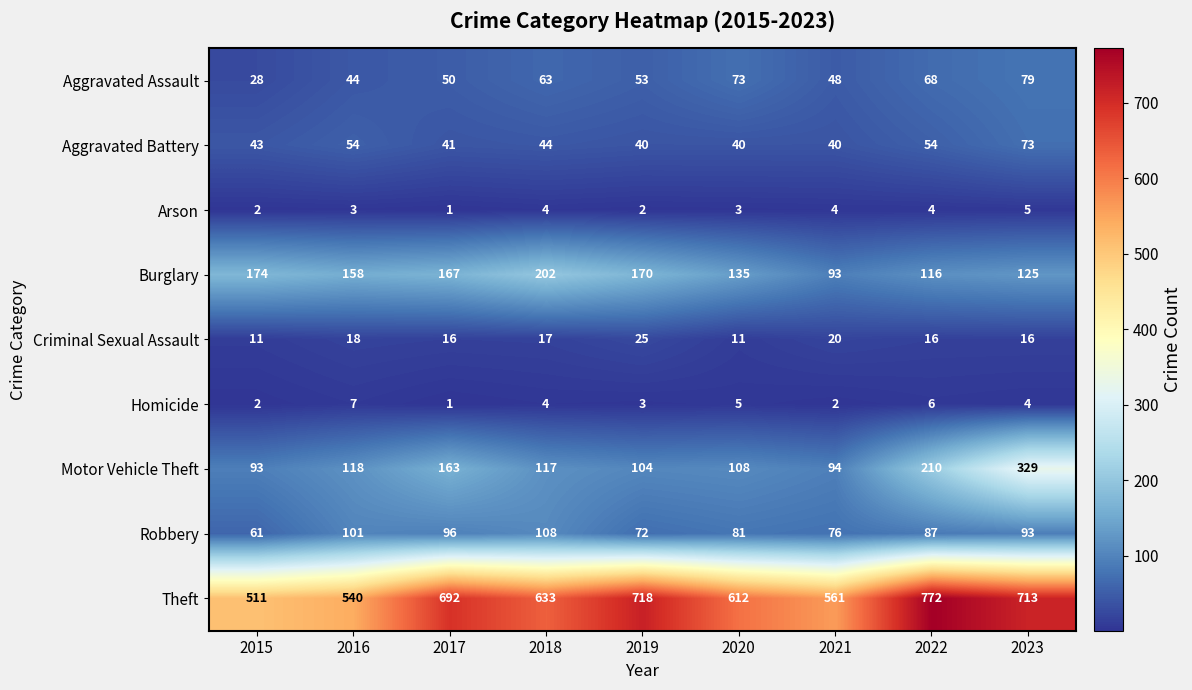

How many data points does each series have?

9